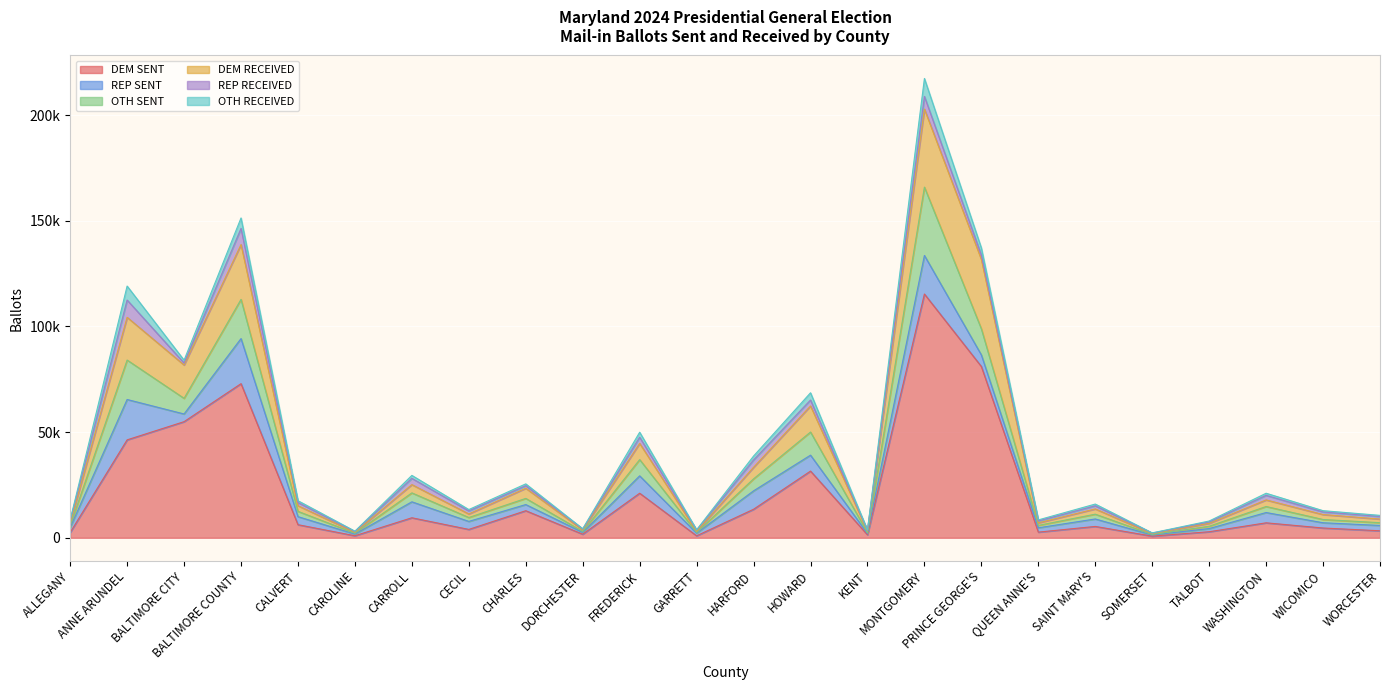

What is the total value across all series at TALBOT?

7931